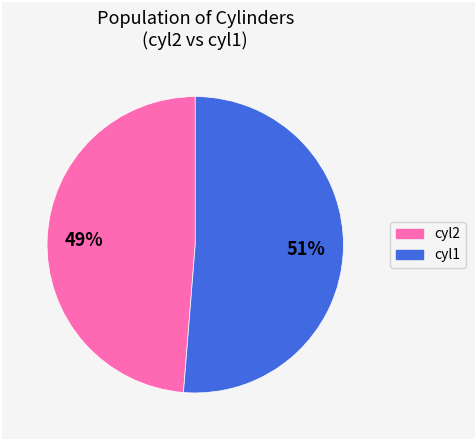

Is there any slice that represents more than half of the pie?

Yes